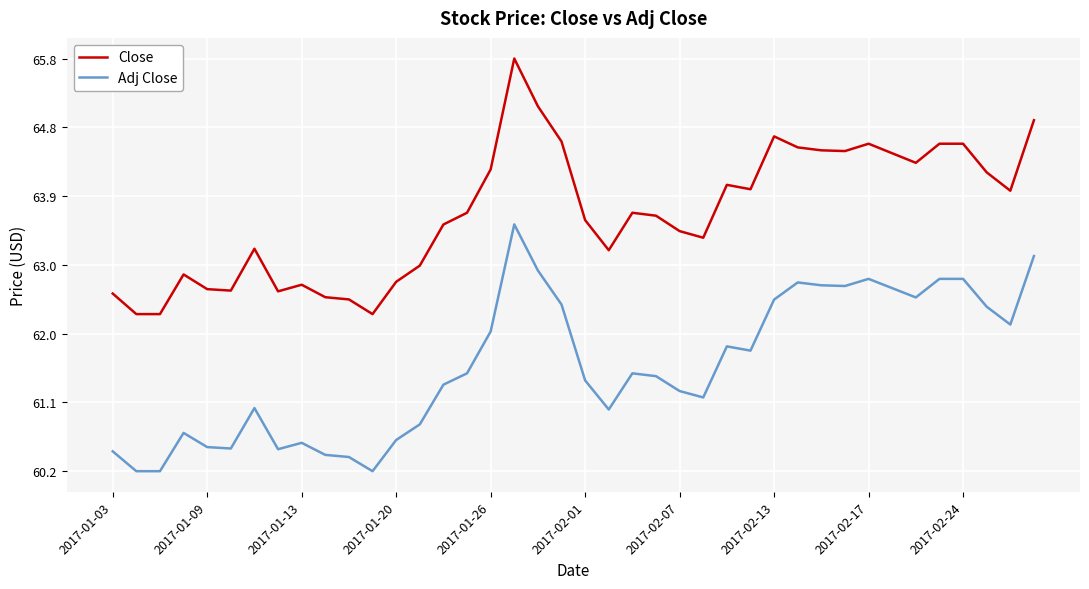

Which series has the largest total across all categories?

Close